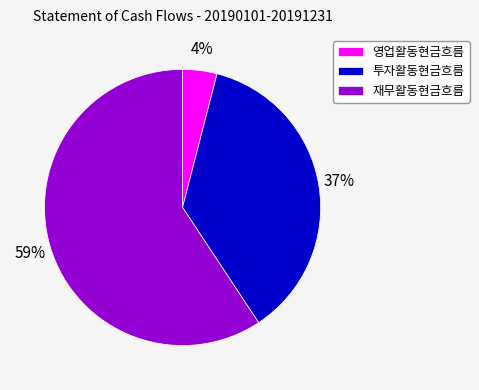

To the nearest percent, what portion does 재무활동현금흐름 represent?

59%